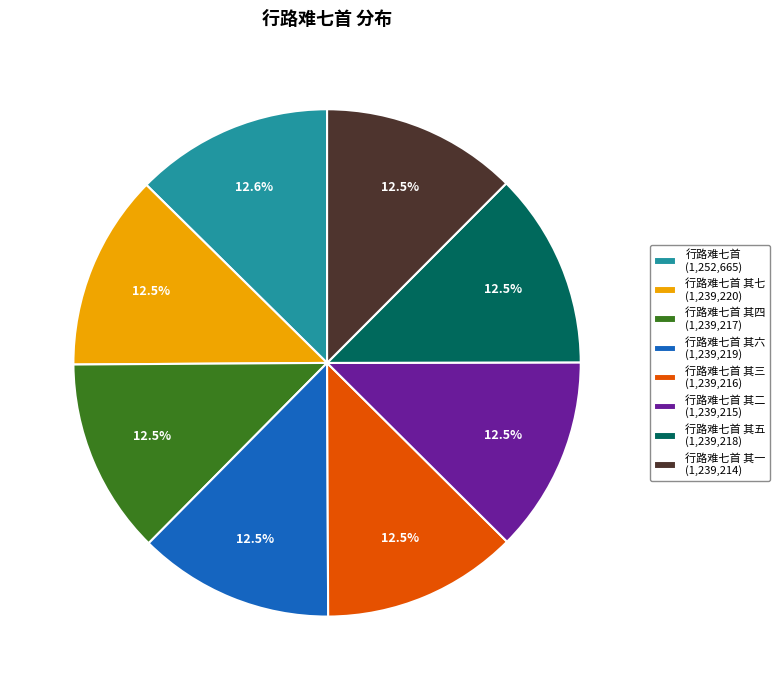

Is there any slice that represents more than half of the pie?

No